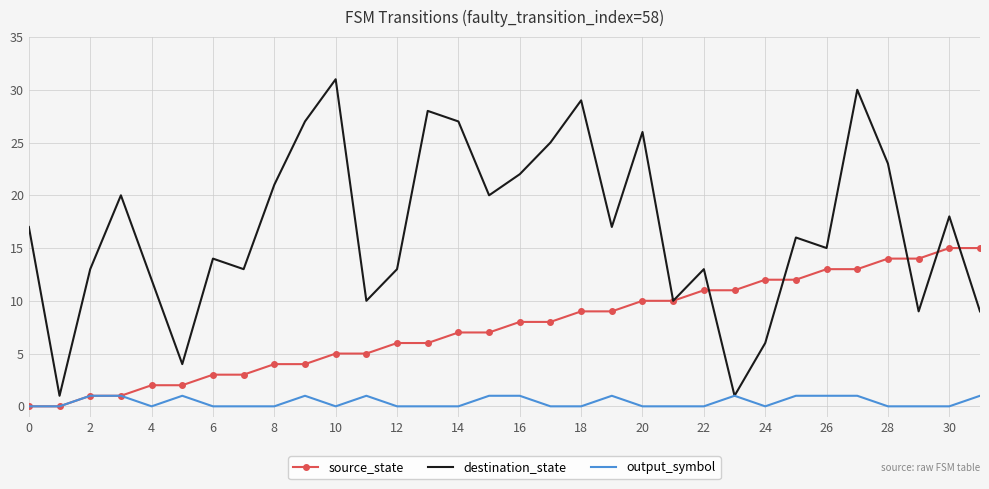

Which series has the largest total across all categories?

destination_state